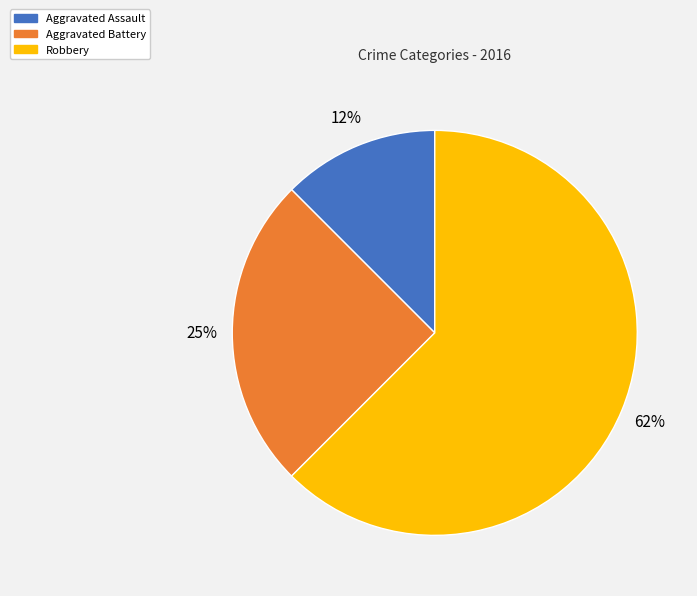

Rank the categories by value from lowest to highest.

Aggravated Assault, Aggravated Battery, Robbery